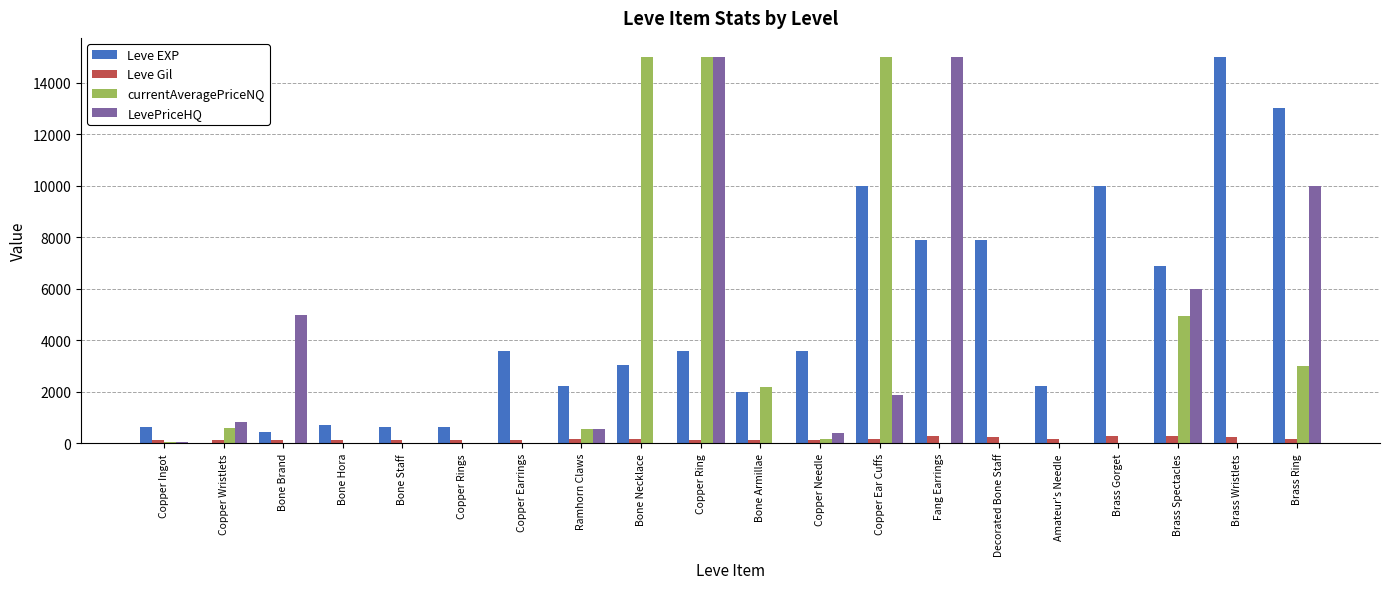

Where does the Leve Gil series first go above 168?

Ramhorn Claws